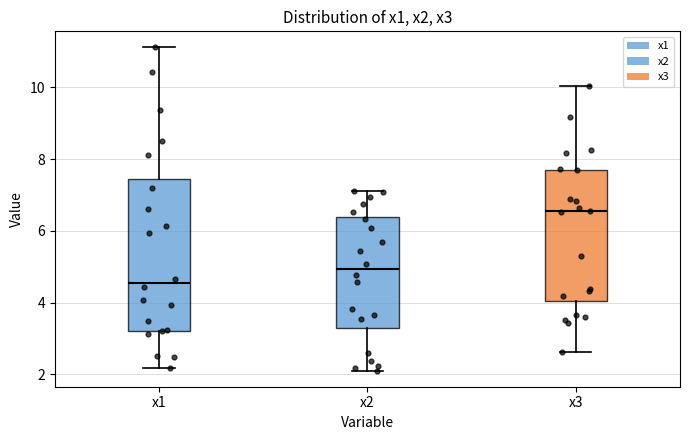

Reading left to right, read every box against the y-axis: the position of its median line, the range the box covers, and the ends of its whiskers. The values are not printed on the chart, so give them approximately, as read against the axis.

x1: median 4.6, box 3.2 to 7.4, whiskers 2.2 to 11.2
x2: median 5.0, box 3.4 to 6.4, whiskers 2.2 to 7.2
x3: median 6.6, box 4.0 to 7.8, whiskers 2.6 to 10.0